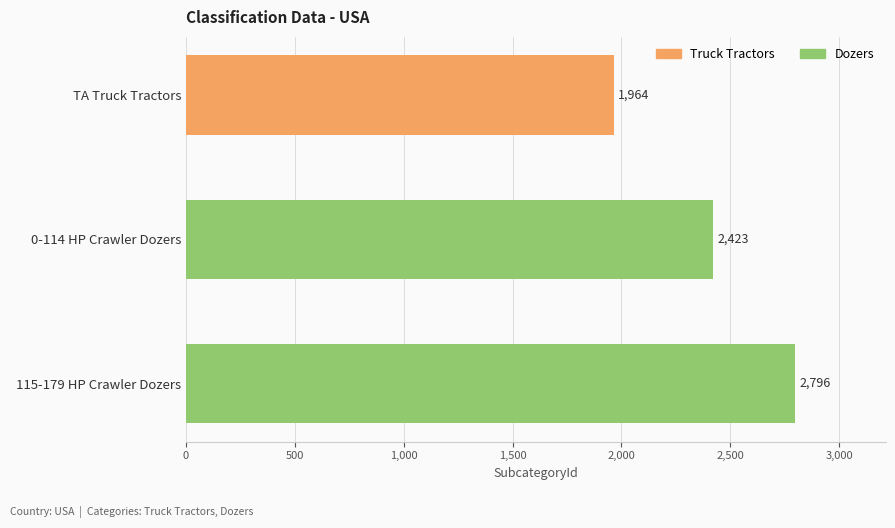

What is the ratio of the value at 0-114 HP Crawler Dozers to the value at TA Truck Tractors?

1.2